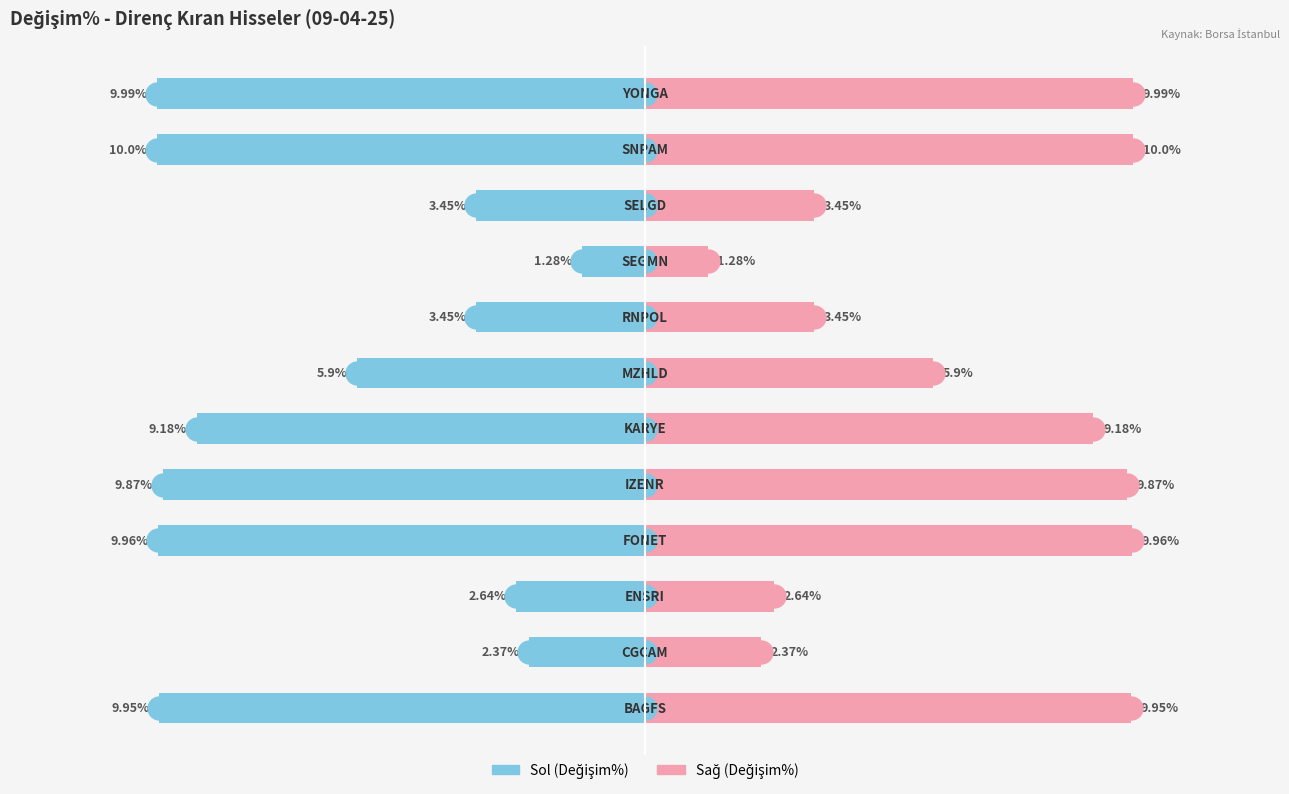

What is the sum of all Değişim% (Sol) values?

-78.0